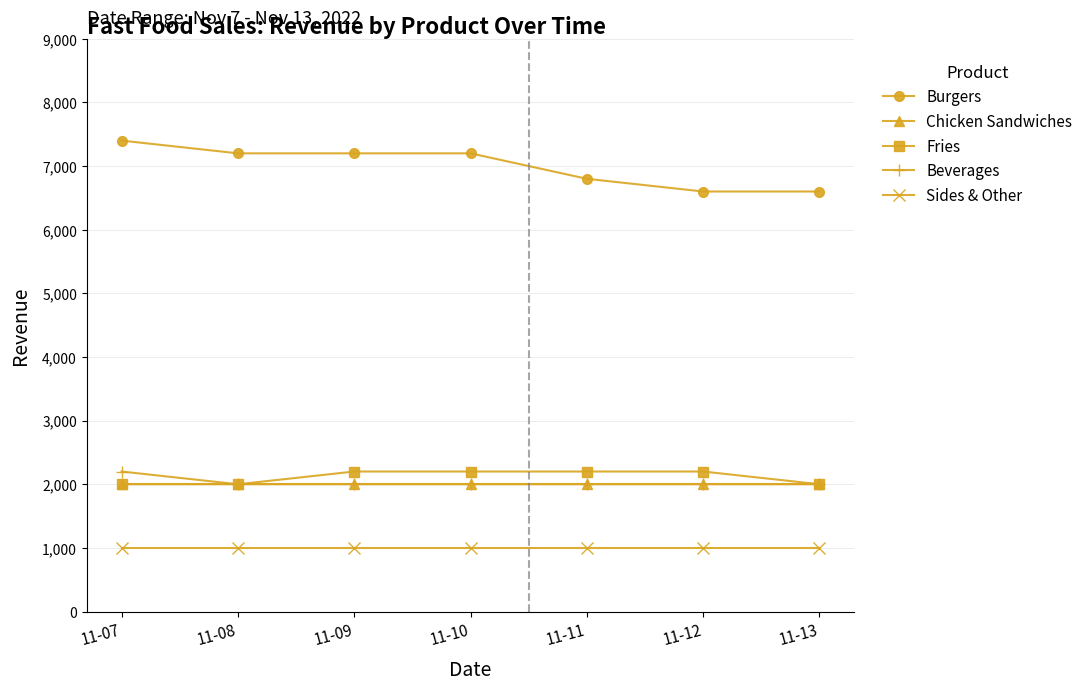

What is the difference between the highest and lowest values at 11-09?

6200